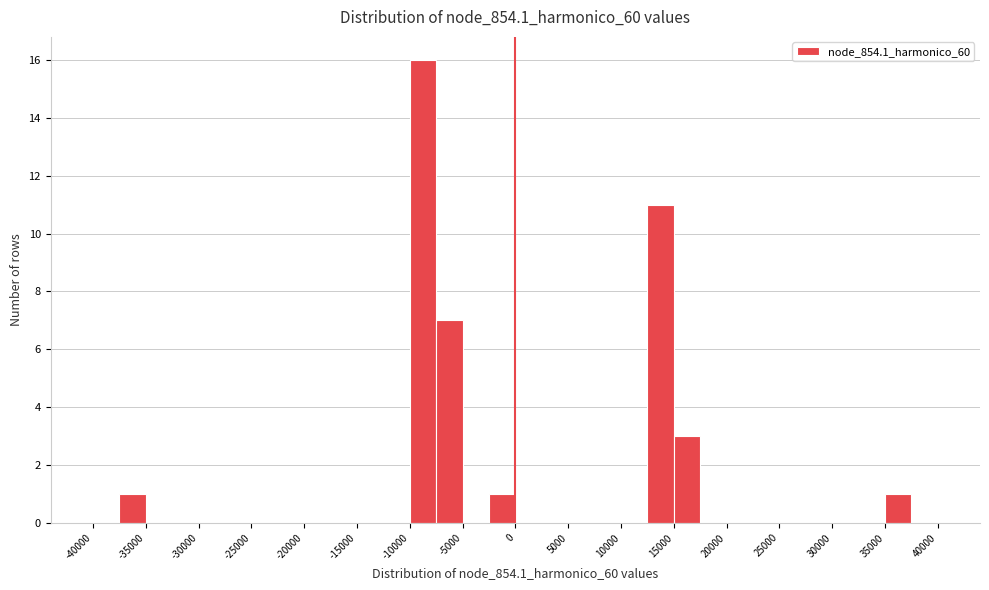

Which range on the x-axis has the tallest bar?

-10000 to -7500